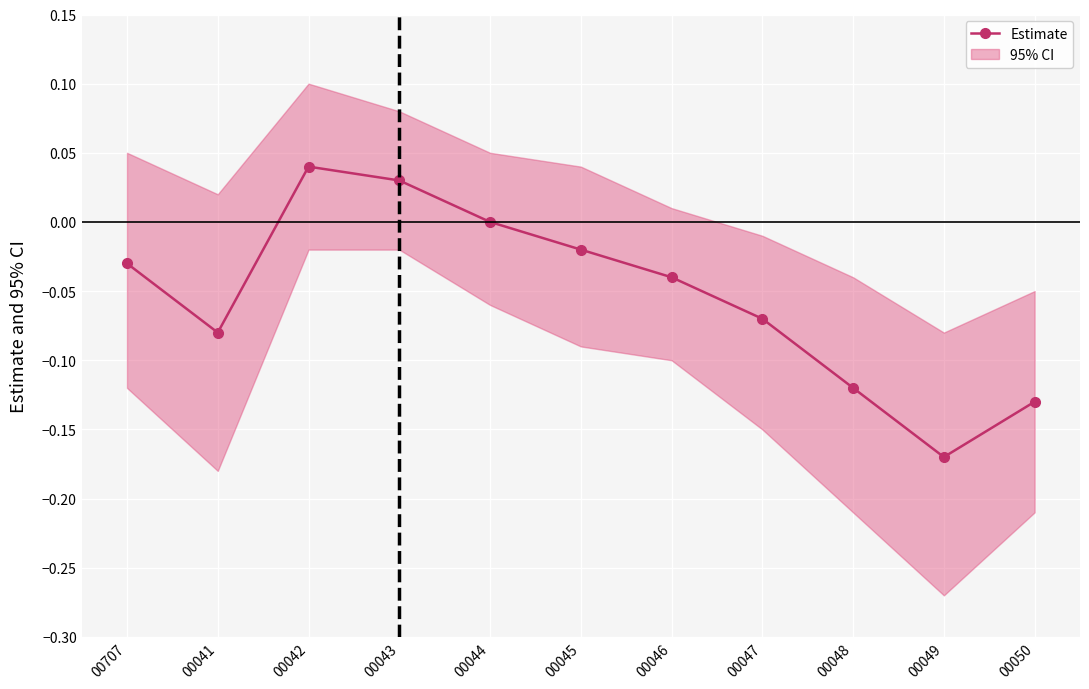

At which category does the data reach its first local valley?

00041